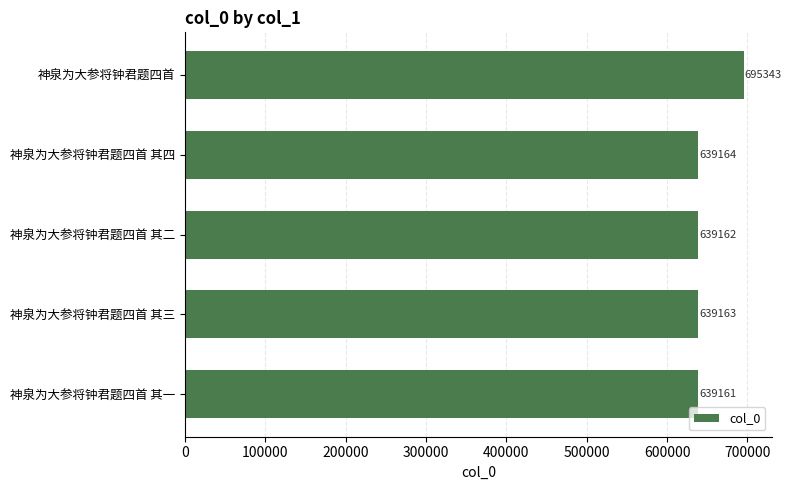

What is the difference between the values at 神泉为大参将钟君题四首 and 神泉为大参将钟君题四首 其二?

56181